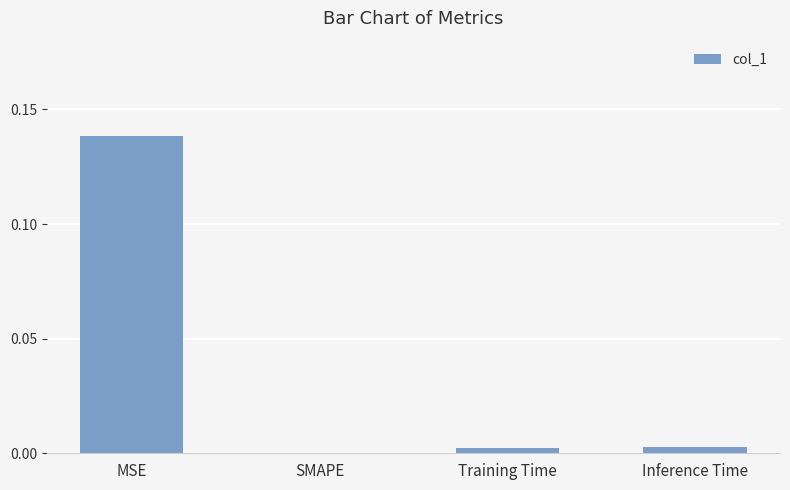

Between MSE and Training Time, which is larger?

MSE